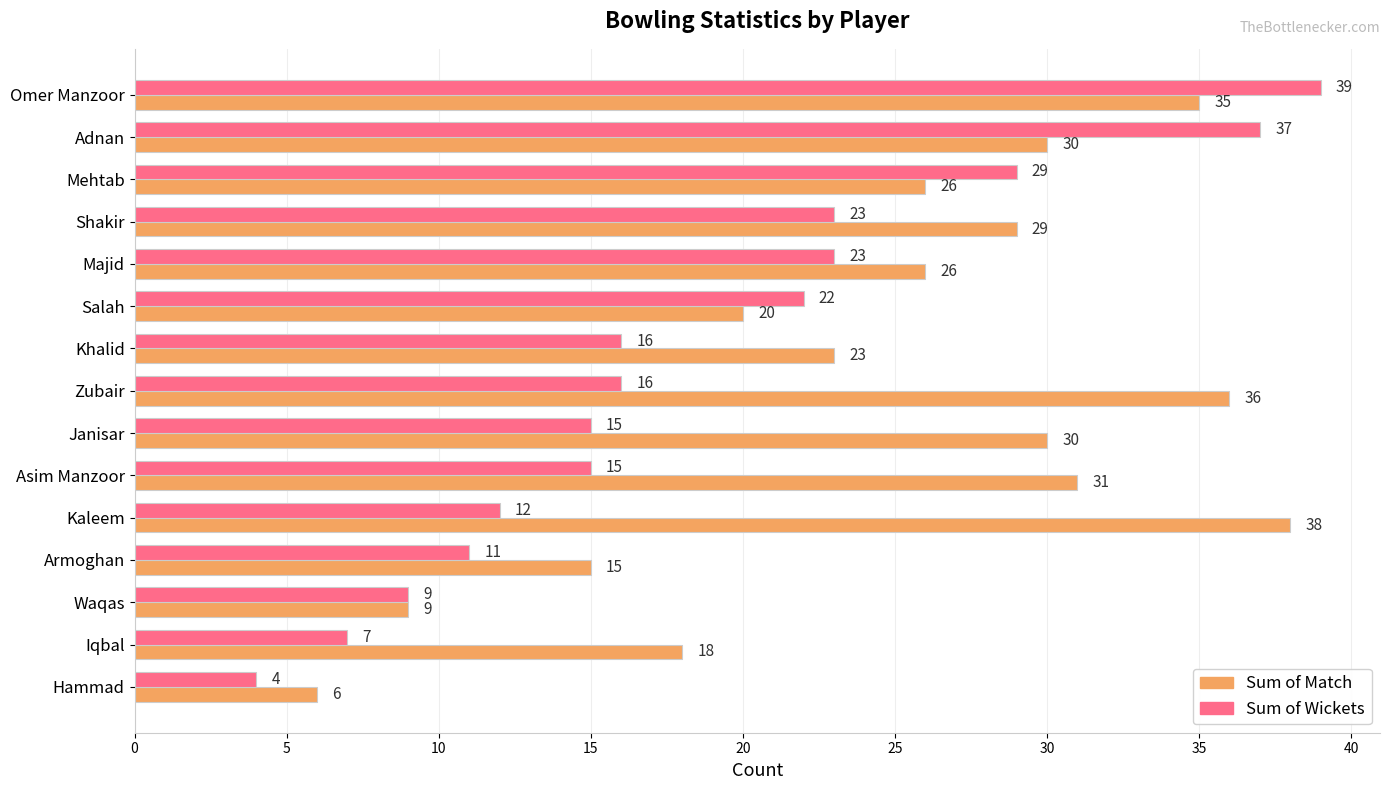

Is the value of Sum of Match at Zubair greater than the value of Sum of Wickets at Shakir?

Yes